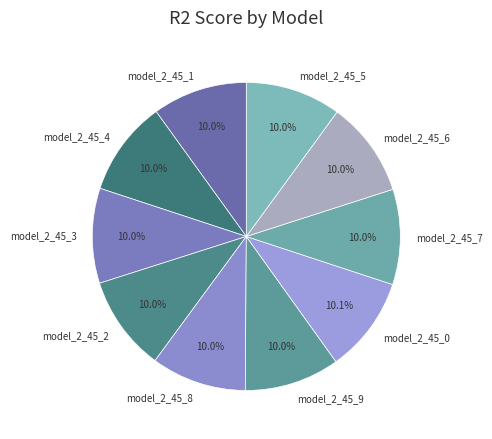

Does model_2_45_0 account for over 50% of the chart?

No